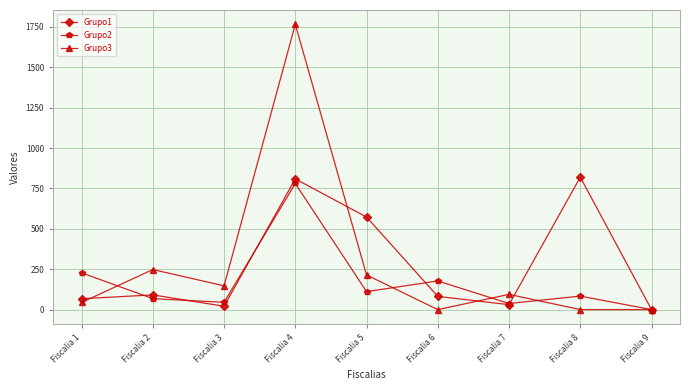

List the series in order of their peak value, highest first.

Grupo3, Grupo1, Grupo2